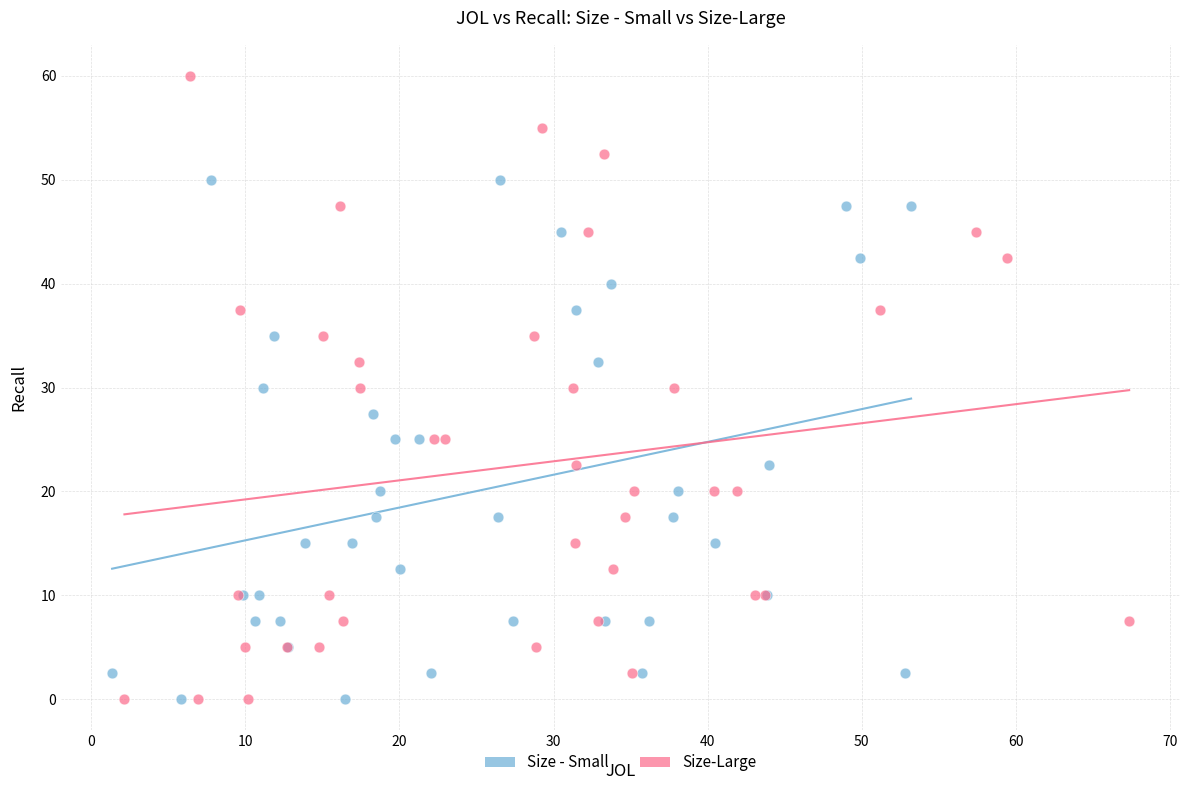

Which series has the widest spread of Y values?

Size-Large